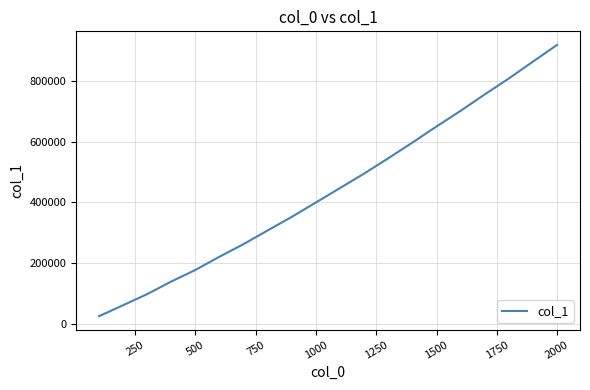

What is the greatest value displayed?

918887